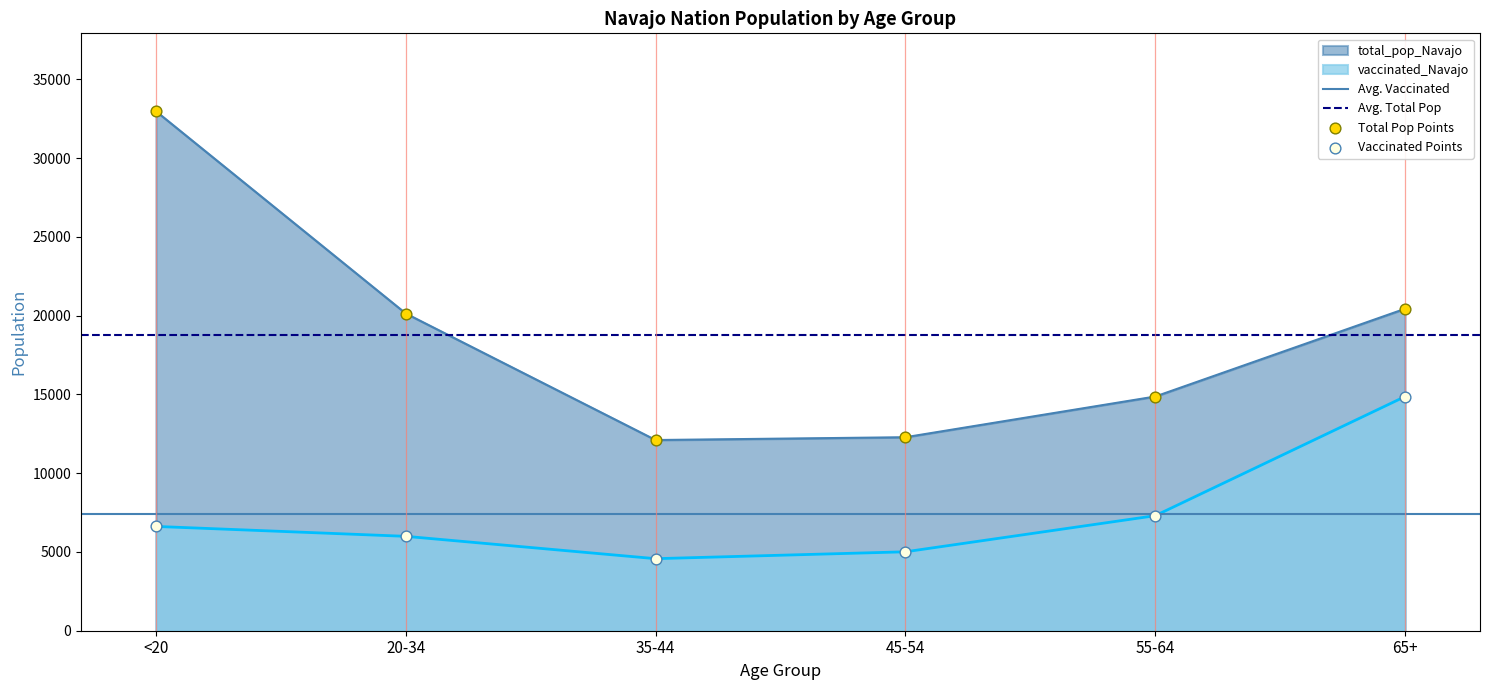

What is the total value across all series at 55-64?

22173